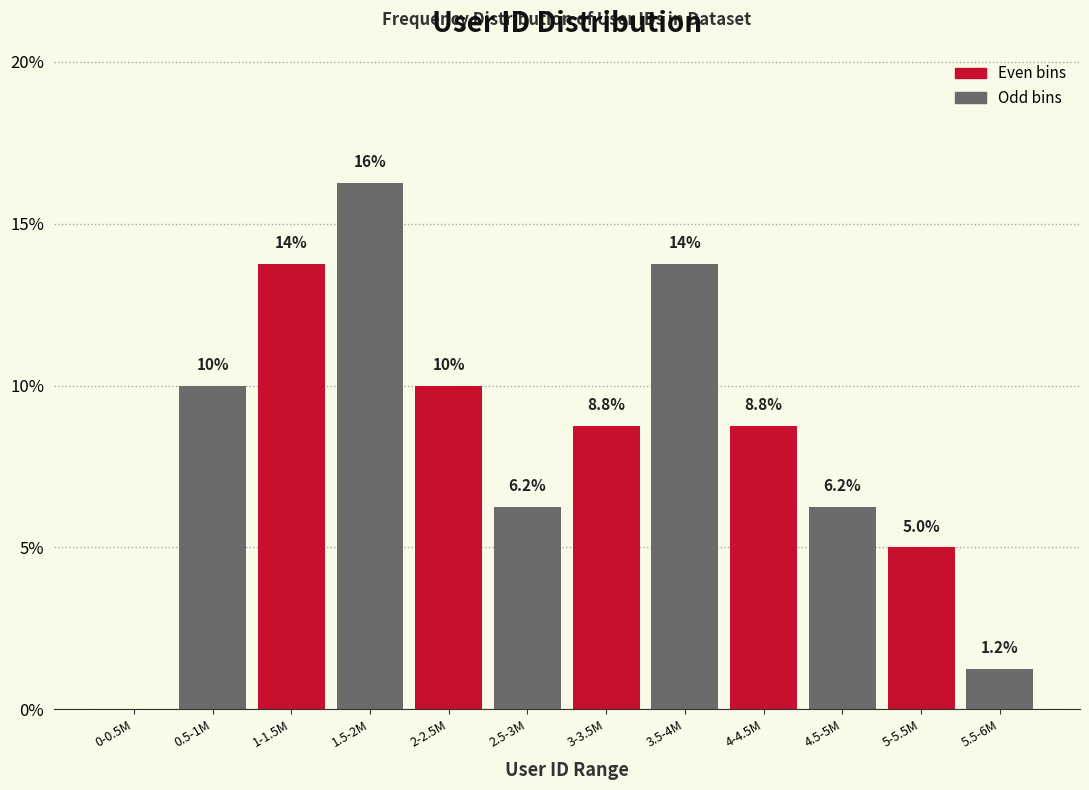

The value at 1.5-2M is 16.2. True or false?

True